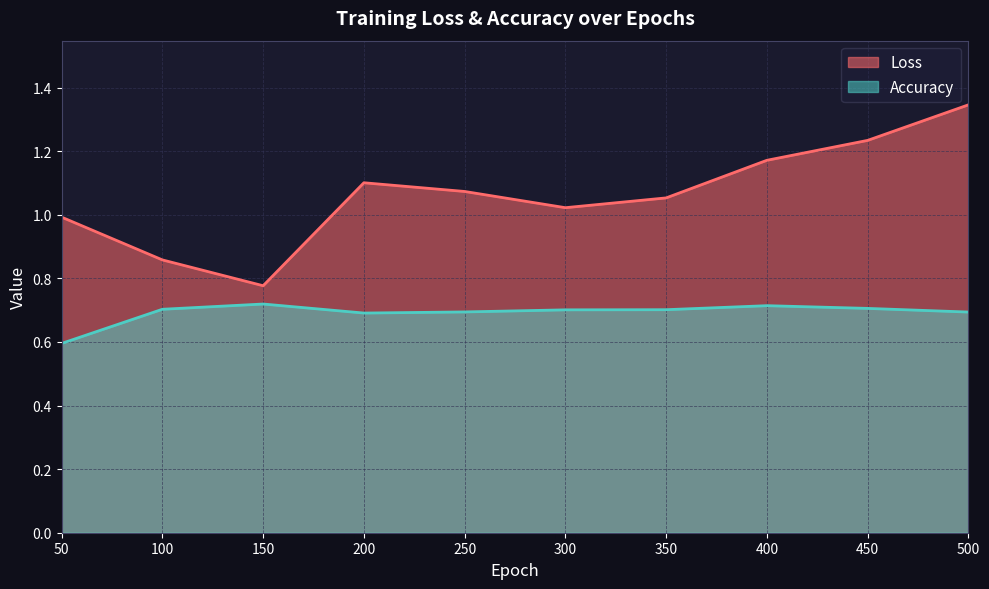

What are all the series names shown in the legend?

Loss, Accuracy